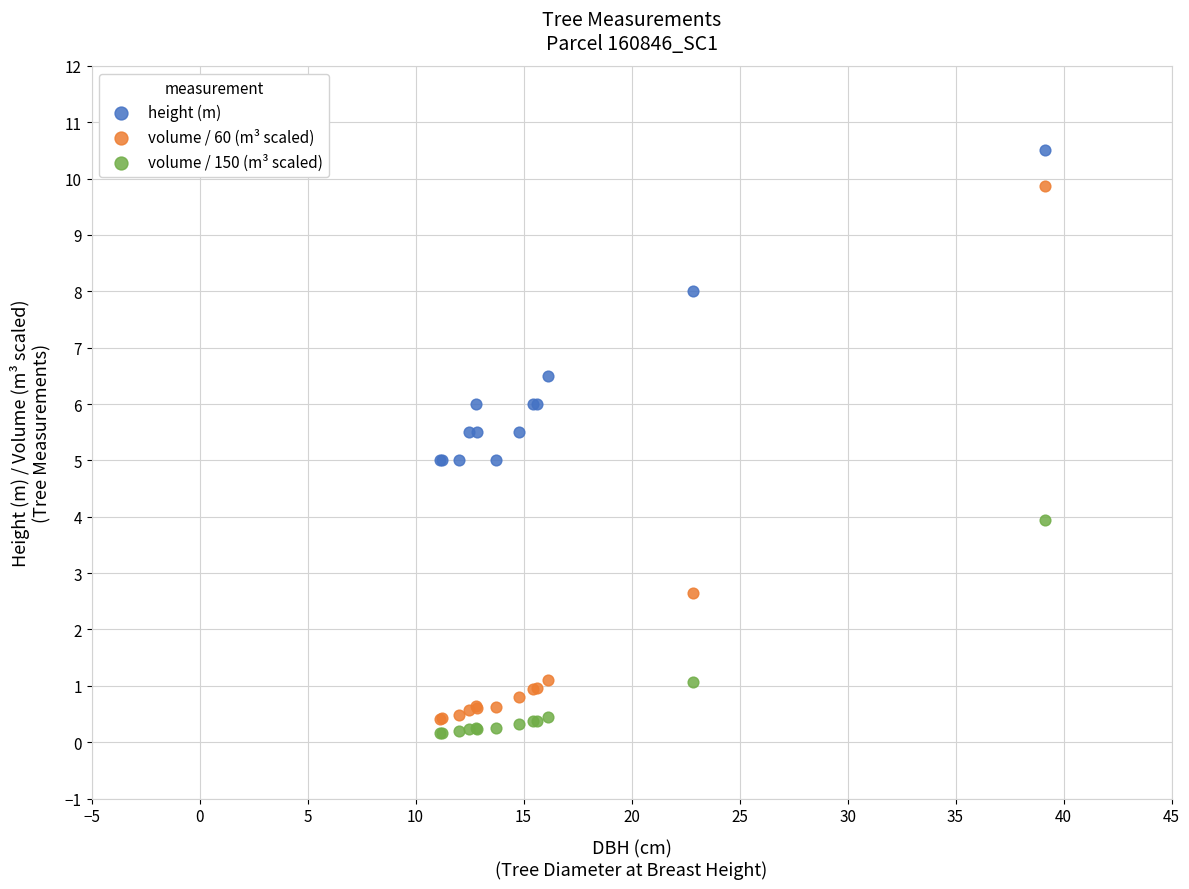

What is the X range (max minus min) for the scatter plot?

28.0